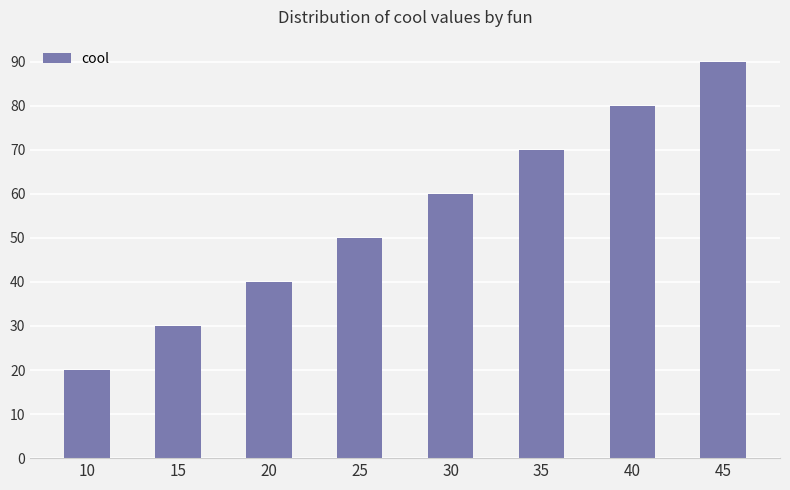

Is it true that the value at 35 is 95?

False